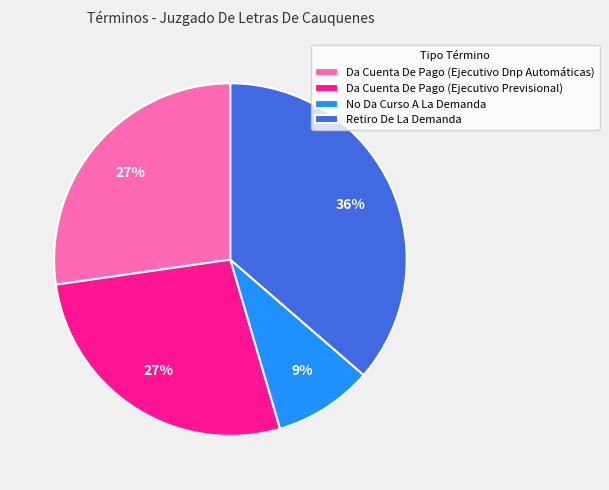

To the nearest percent, what portion does Retiro De La Demanda represent?

36%